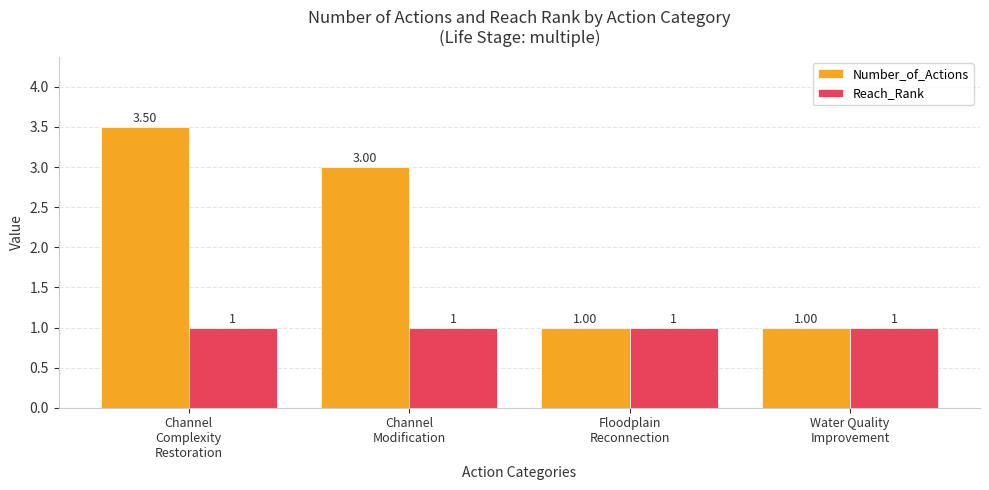

Which series has the largest total across all categories?

Number_of_Actions